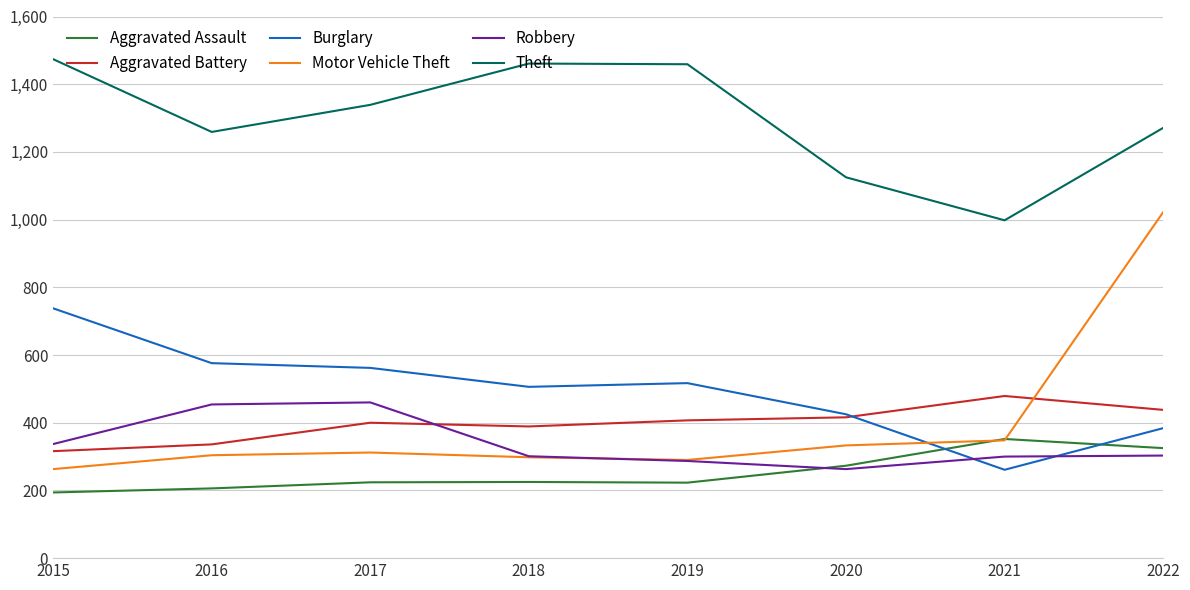

What is the maximum value for Aggravated Assault?

352